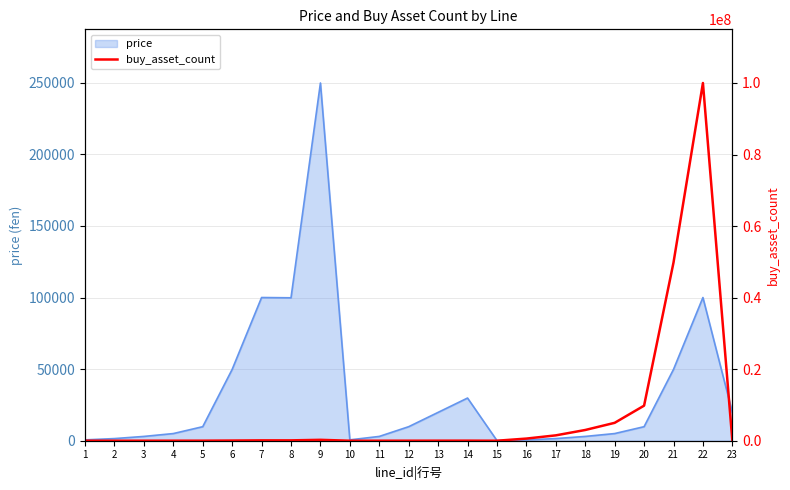

The value of price at 20 is 9800. True or false?

True